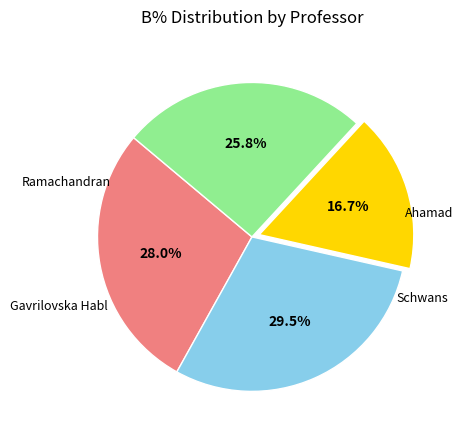

Does any single category account for the majority?

No